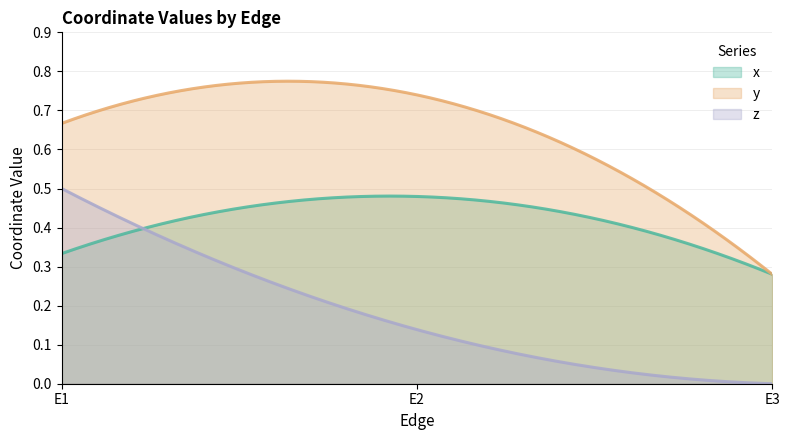

What is the minimum value for x?

0.3